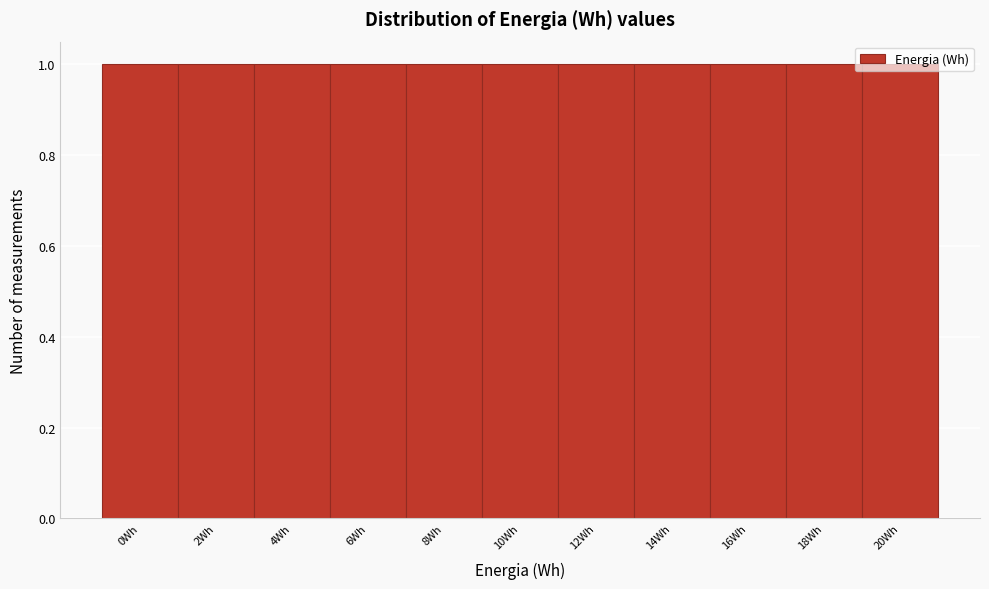

Reading left to right, transcribe this chart: for each bar, give the range it covers on the x-axis and its height. The values are not printed on the chart, so give them approximately, as read against the axis.

-1 to 1: 1
1 to 3: 1
3 to 5: 1
5 to 7: 1
7 to 9: 1
9 to 11: 1
11 to 13: 1
13 to 15: 1
15 to 17: 1
17 to 19: 1
19 to 21: 1